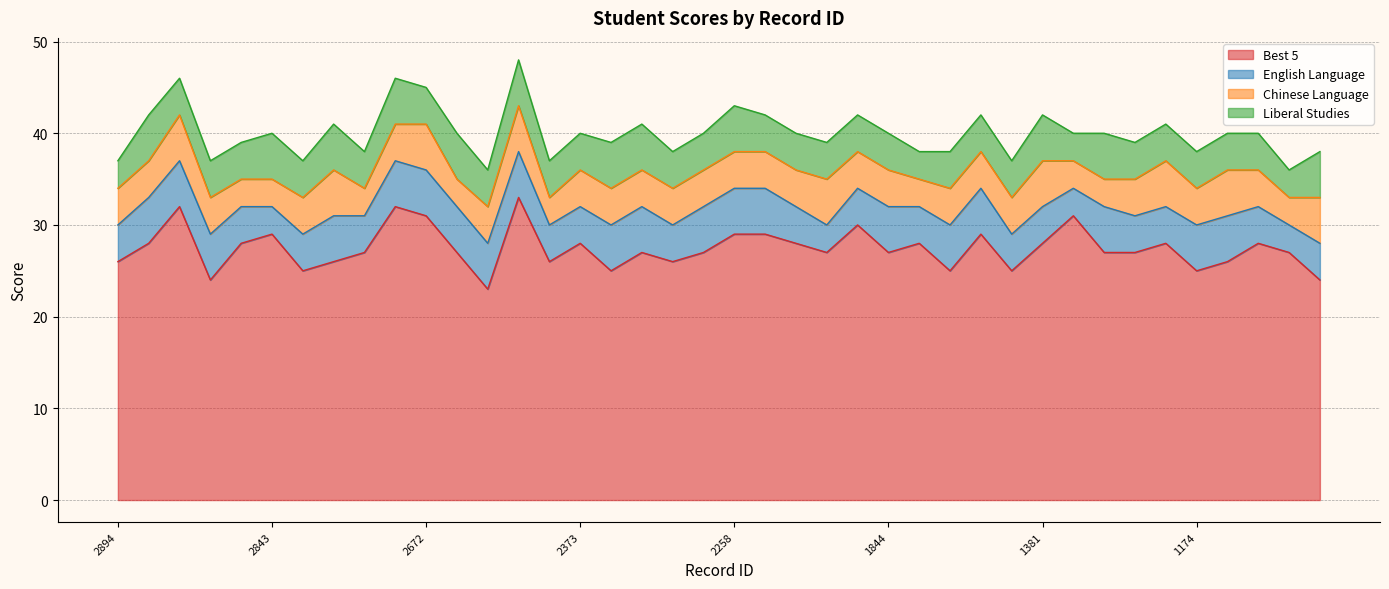

Reading left to right, what are all the values shown in this chart?

Best 5: 2894=26	2888=28	2879=32	2862=24	2857=28	2843=29	2783=25	2758=26	2719=27	2697=32	2672=31	2659=27	2651=23	2620=33	2431=26	2373=28	2343=25	2268=27	2266=26	2261=27	2258=29	2211=29	2196=28	2117=27	2056=30	1844=27	1840=28	1747=25	1642=29	1585=25	1381=28	1375=31	1313=27	1286=27	1226=28	1174=25	1156=26	1129=28	1080=27	1051=24
English Language: 2894=4	2888=5	2879=5	2862=5	2857=4	2843=3	2783=4	2758=5	2719=4	2697=5	2672=5	2659=5	2651=5	2620=5	2431=4	2373=4	2343=5	2268=5	2266=4	2261=5	2258=5	2211=5	2196=4	2117=3	2056=4	1844=5	1840=4	1747=5	1642=5	1585=4	1381=4	1375=3	1313=5	1286=4	1226=4	1174=5	1156=5	1129=4	1080=3	1051=4
Chinese Language: 2894=4	2888=4	2879=5	2862=4	2857=3	2843=3	2783=4	2758=5	2719=3	2697=4	2672=5	2659=3	2651=4	2620=5	2431=3	2373=4	2343=4	2268=4	2266=4	2261=4	2258=4	2211=4	2196=4	2117=5	2056=4	1844=4	1840=3	1747=4	1642=4	1585=4	1381=5	1375=3	1313=3	1286=4	1226=5	1174=4	1156=5	1129=4	1080=3	1051=5
Liberal Studies: 2894=3	2888=5	2879=4	2862=4	2857=4	2843=5	2783=4	2758=5	2719=4	2697=5	2672=4	2659=5	2651=4	2620=5	2431=4	2373=4	2343=5	2268=5	2266=4	2261=4	2258=5	2211=4	2196=4	2117=4	2056=4	1844=4	1840=3	1747=4	1642=4	1585=4	1381=5	1375=3	1313=5	1286=4	1226=4	1174=4	1156=4	1129=4	1080=3	1051=5